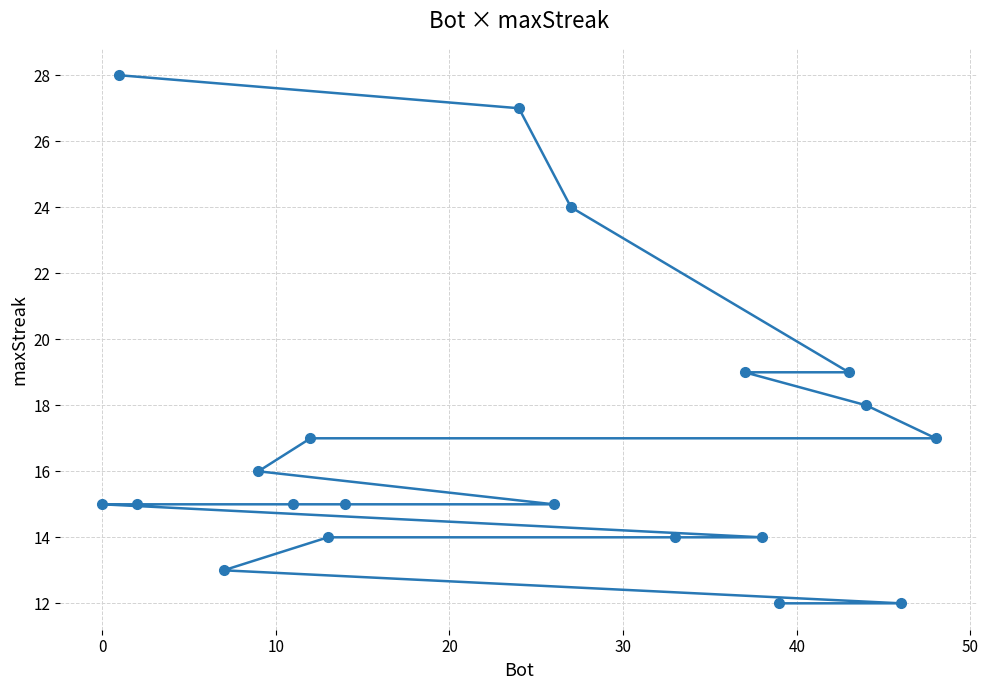

What is the average value?

17